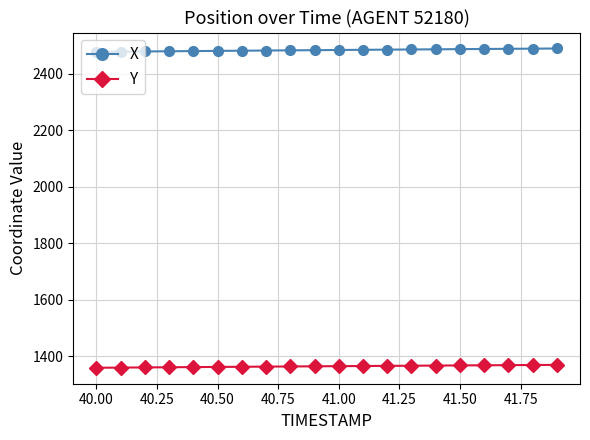

List the series in order of their overall mean, highest first.

X, Y